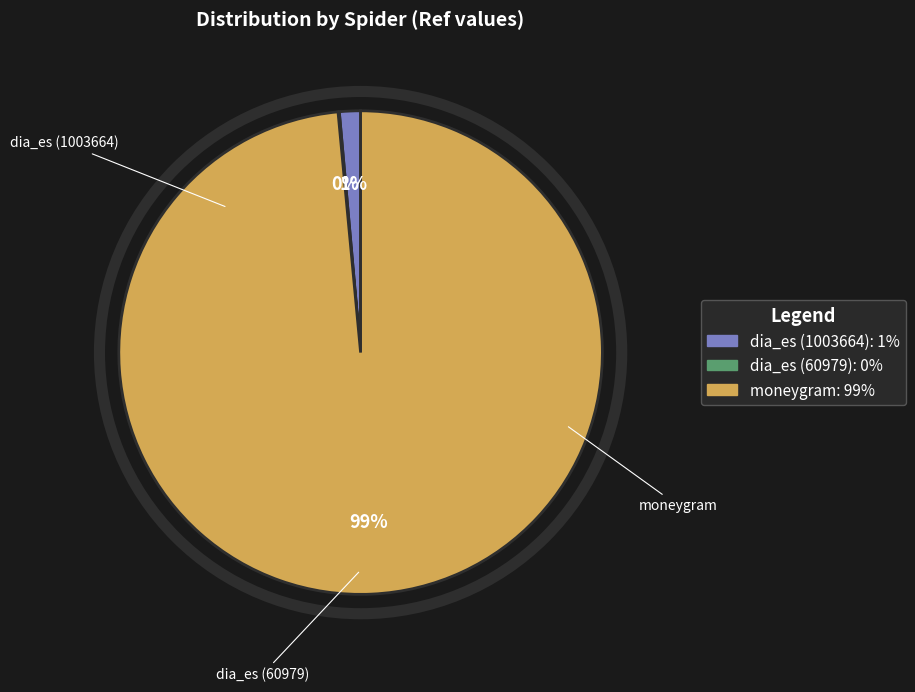

Which slice is the largest?

moneygram